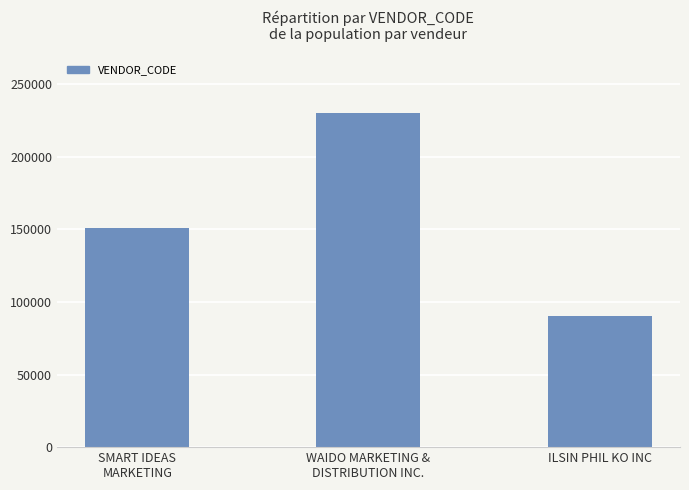

What is the difference between the maximum and minimum values?

140114